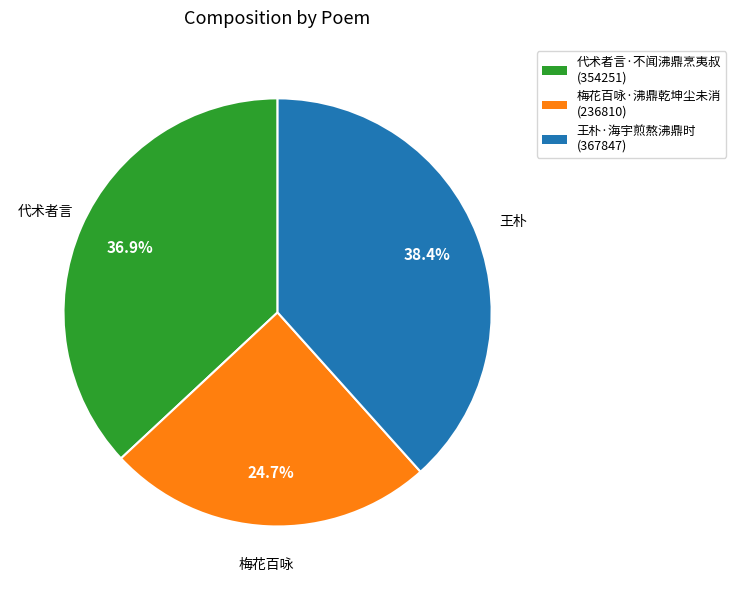

Is there a majority slice in this chart?

No